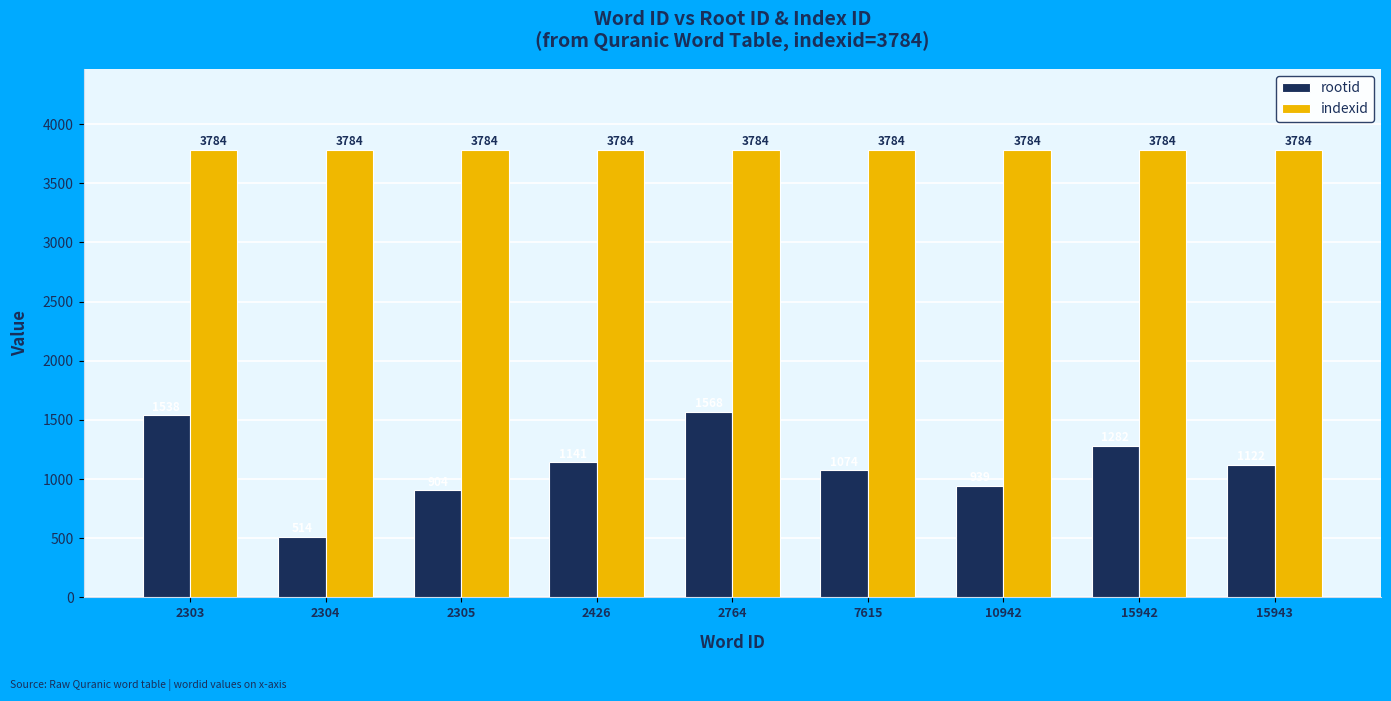

The value of rootid at 2426 is 1141. True or false?

True